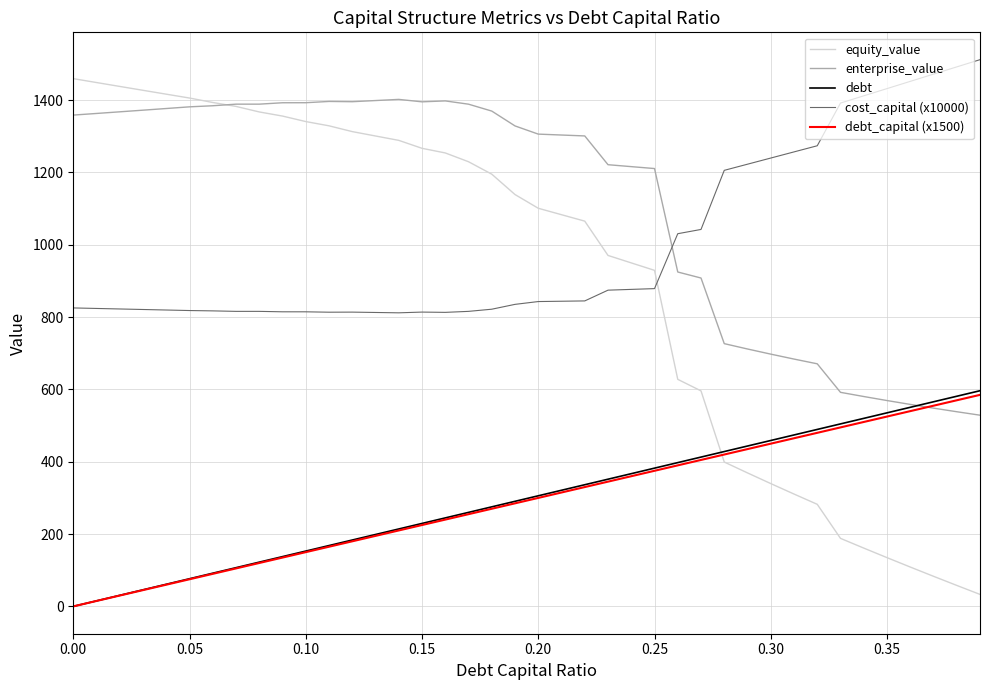

Which series has the widest spread of values?

equity_value